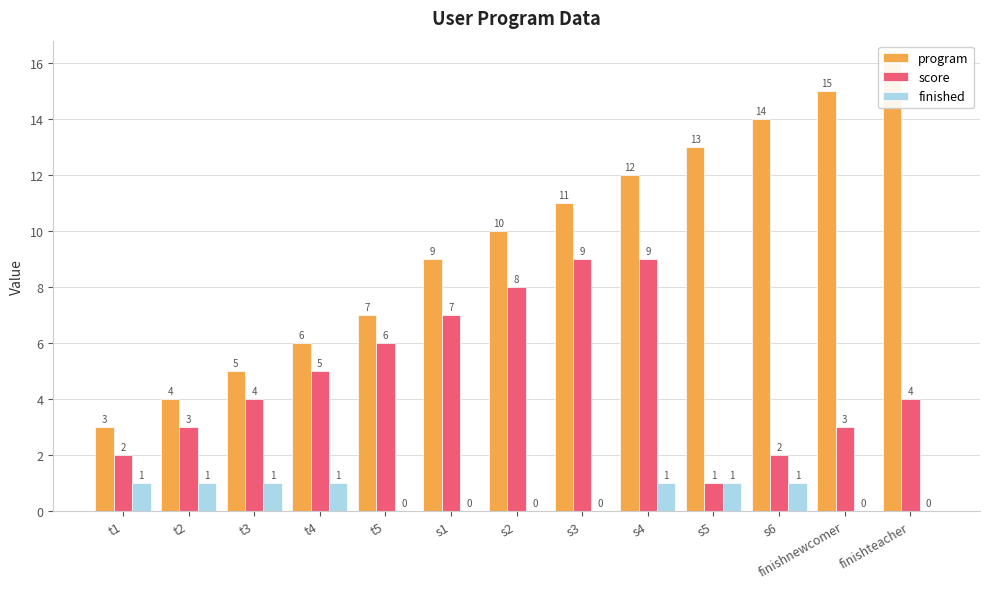

How many finished values are between 0 and 1?

13